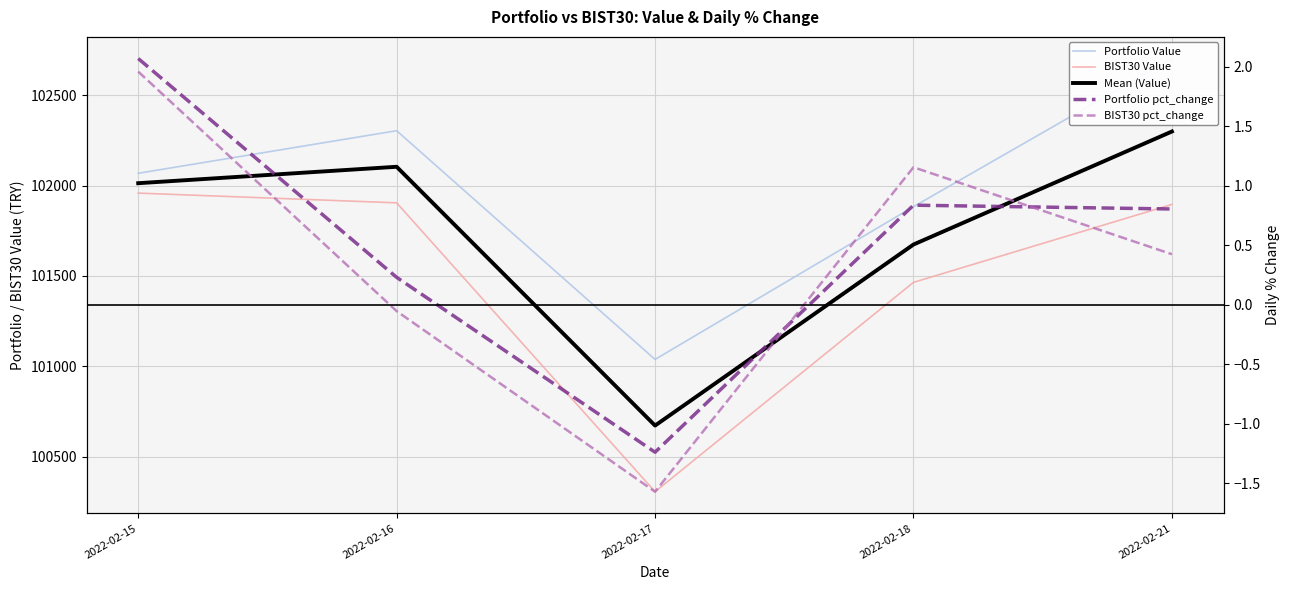

How many categories are shown in the chart?

5